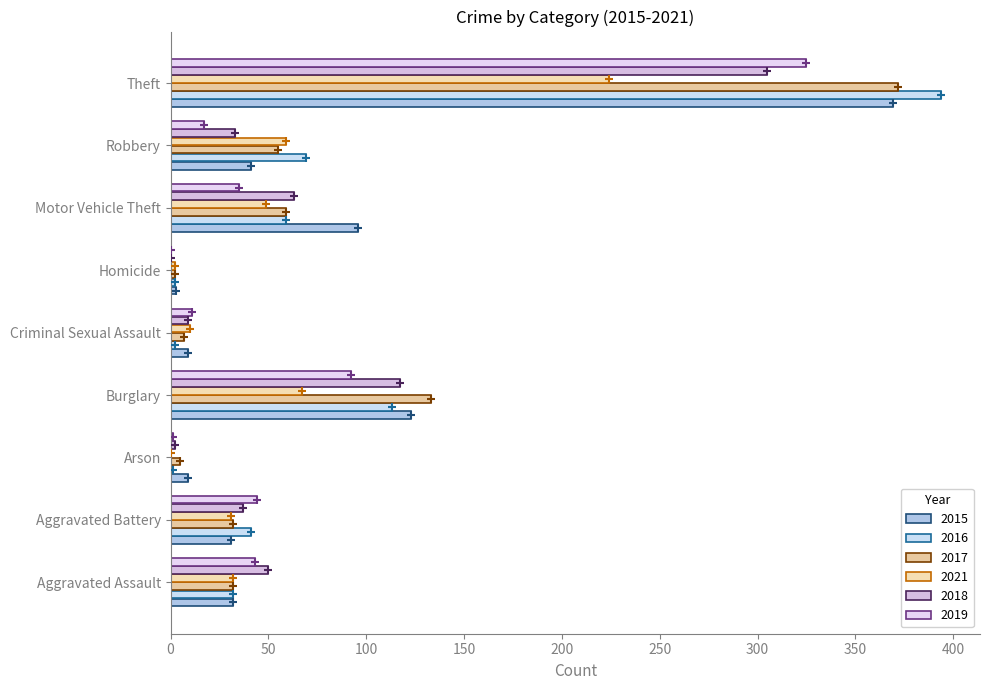

What position from the left is Theft?

9